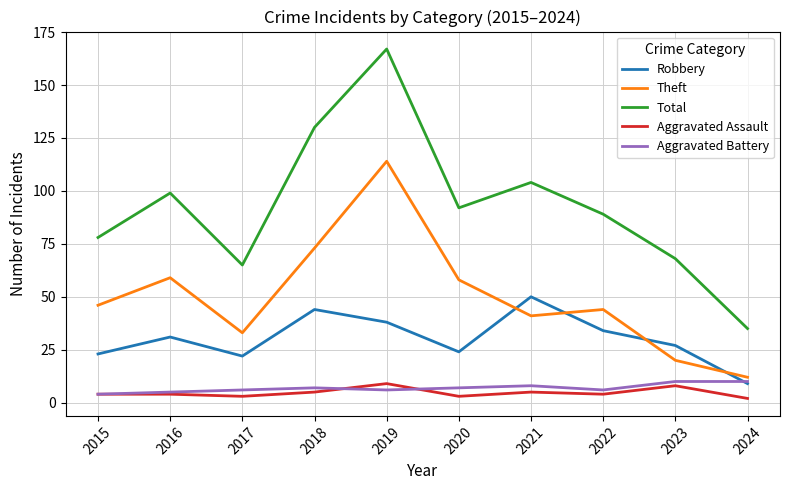

Is this an area chart (filled region under the line)?

No